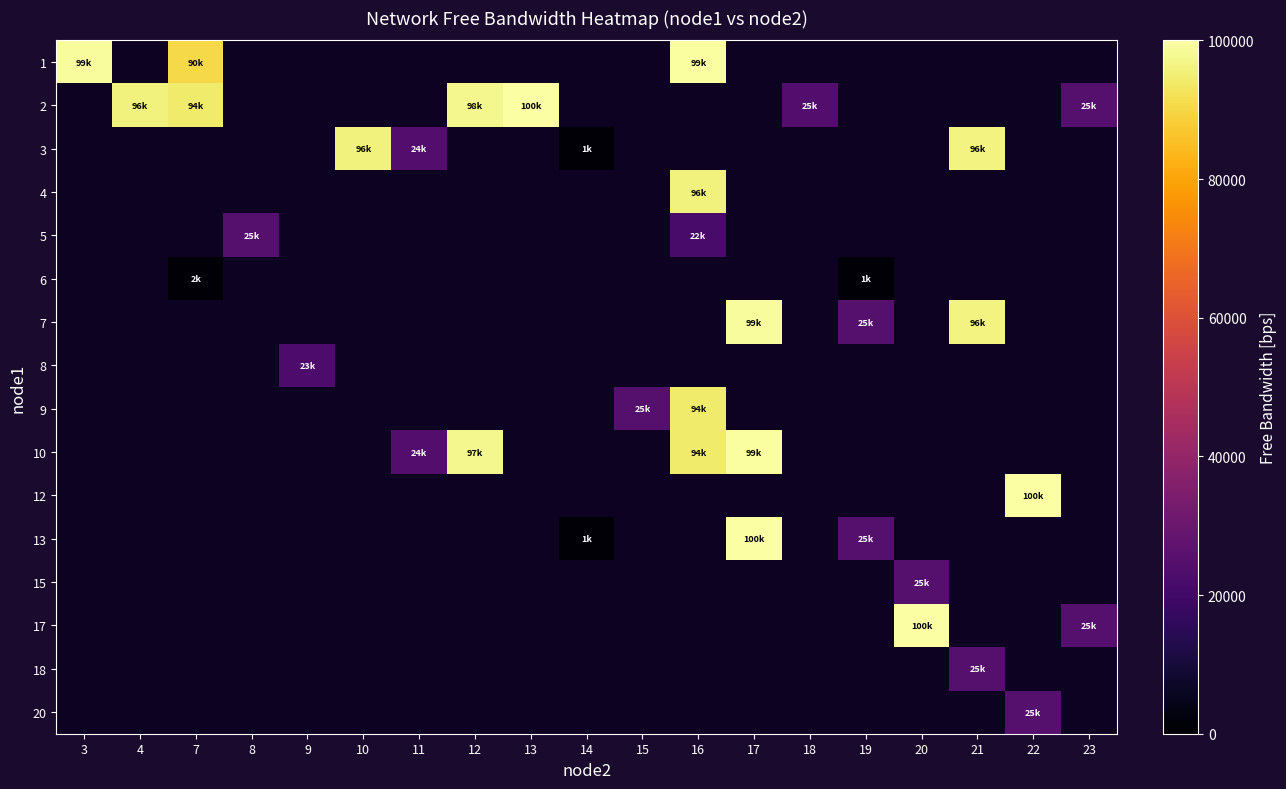

What is the minimum value for row_0?

90373.4